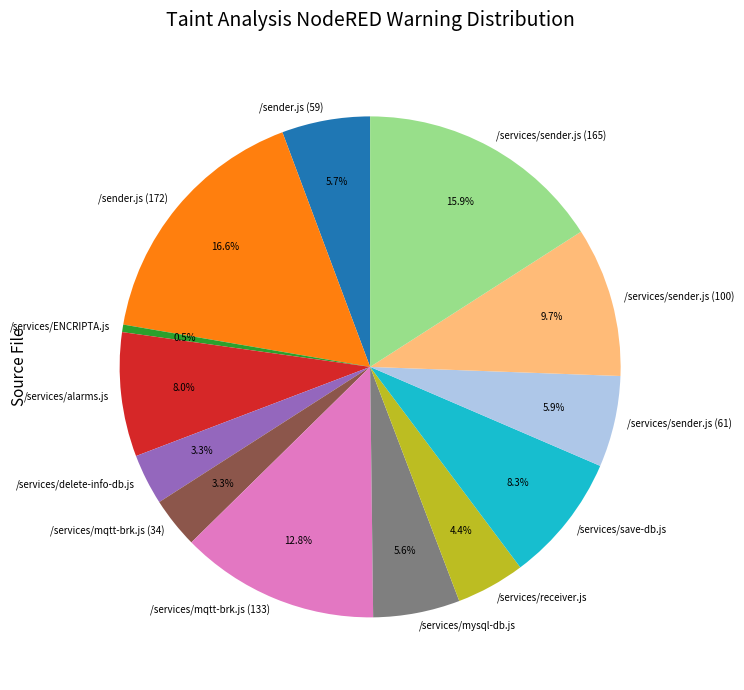

Is there any slice that represents more than half of the pie?

No